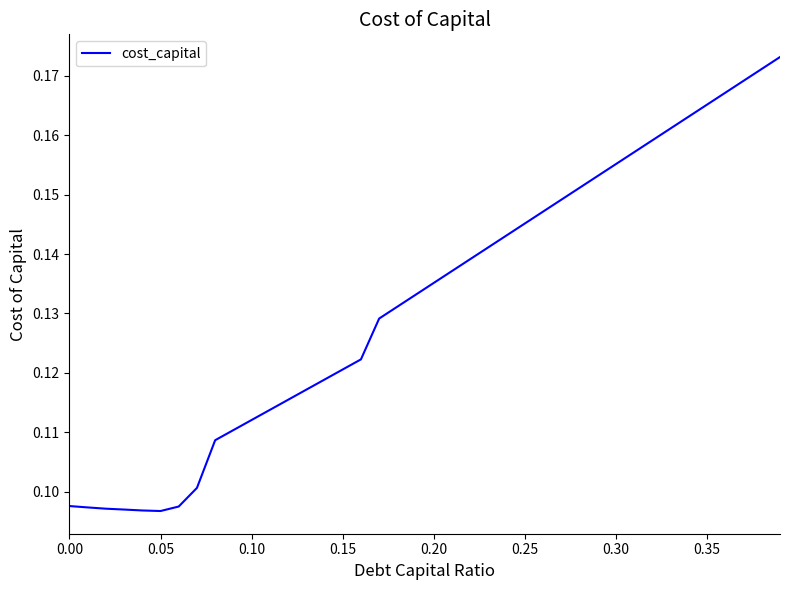

Does the chart display data point markers on the line(s)?

No